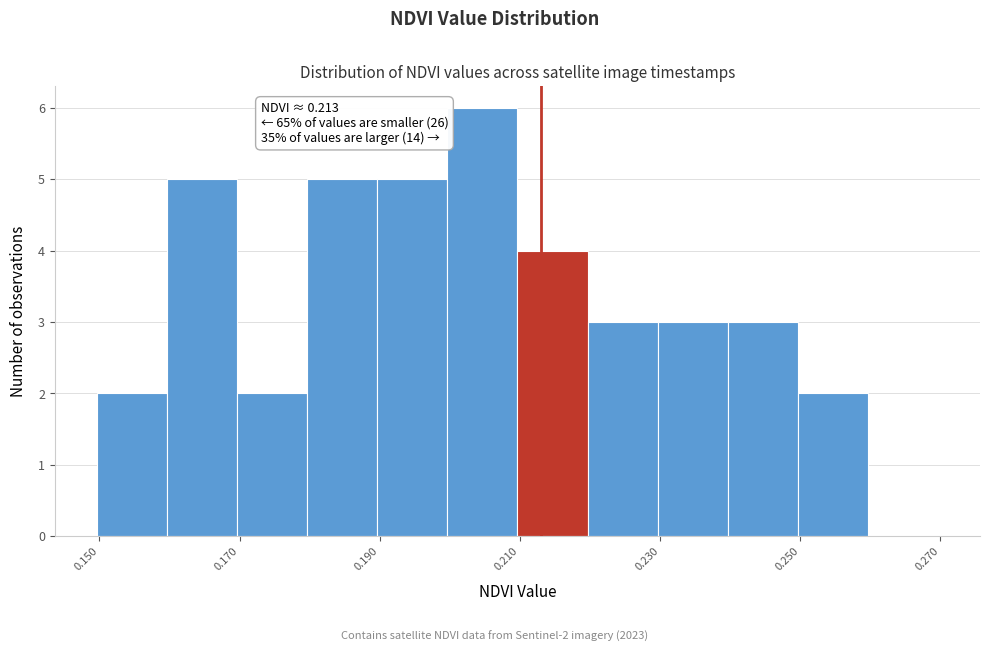

Which range on the x-axis has the tallest bar?

0.20 to 0.21